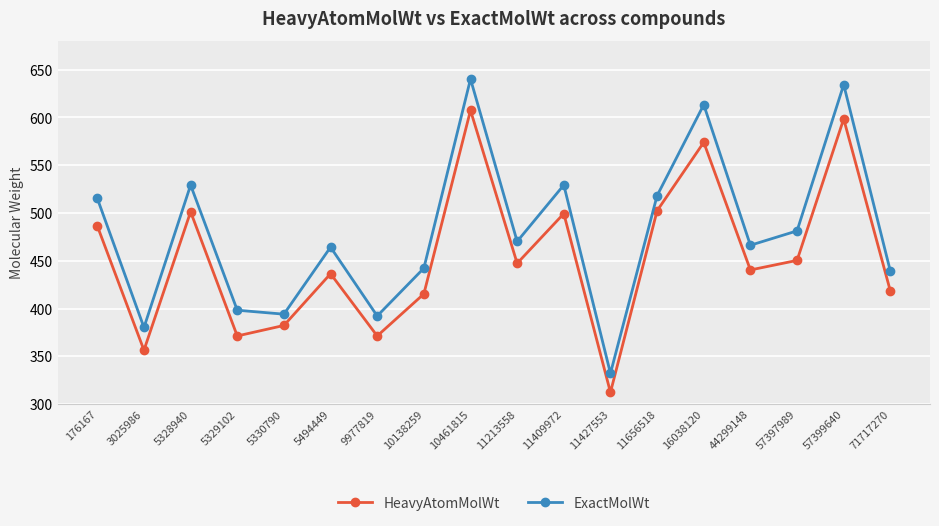

Where is the first local minimum for ExactMolWt?

3025986